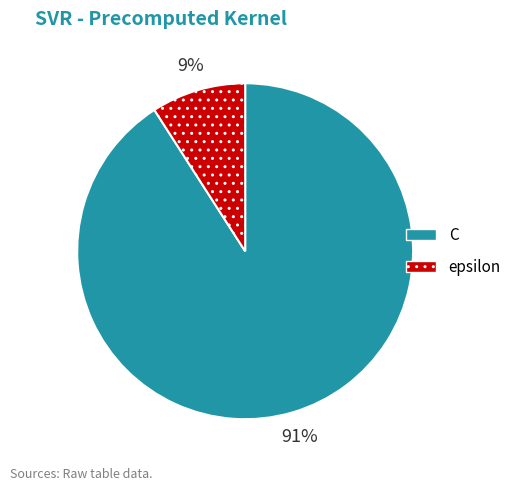

What is the largest slice in the pie chart?

C